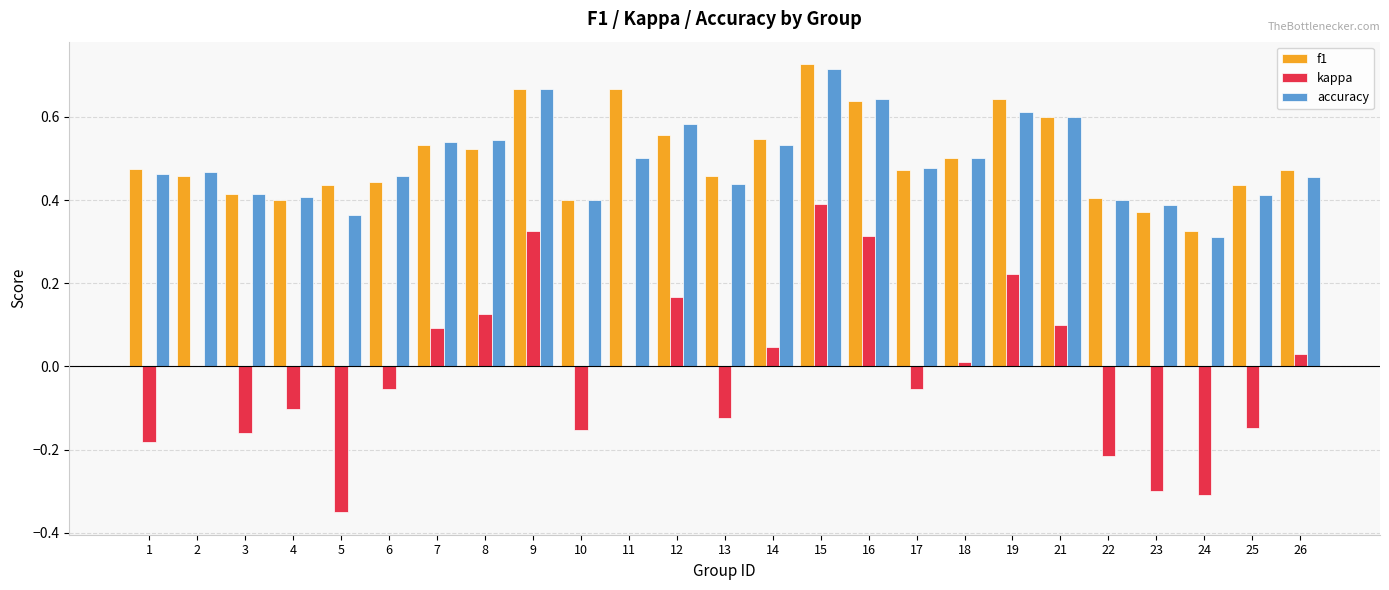

What is the sum of the f1 values at 9 and 25?

1.1